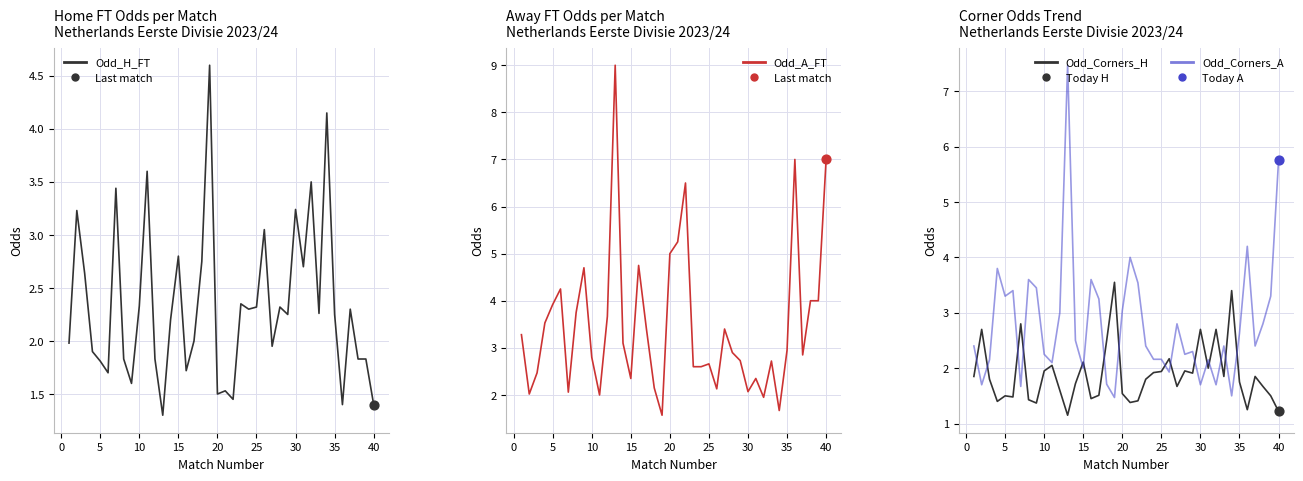

Which series reaches the maximum Y coordinate?

Odd_A_FT